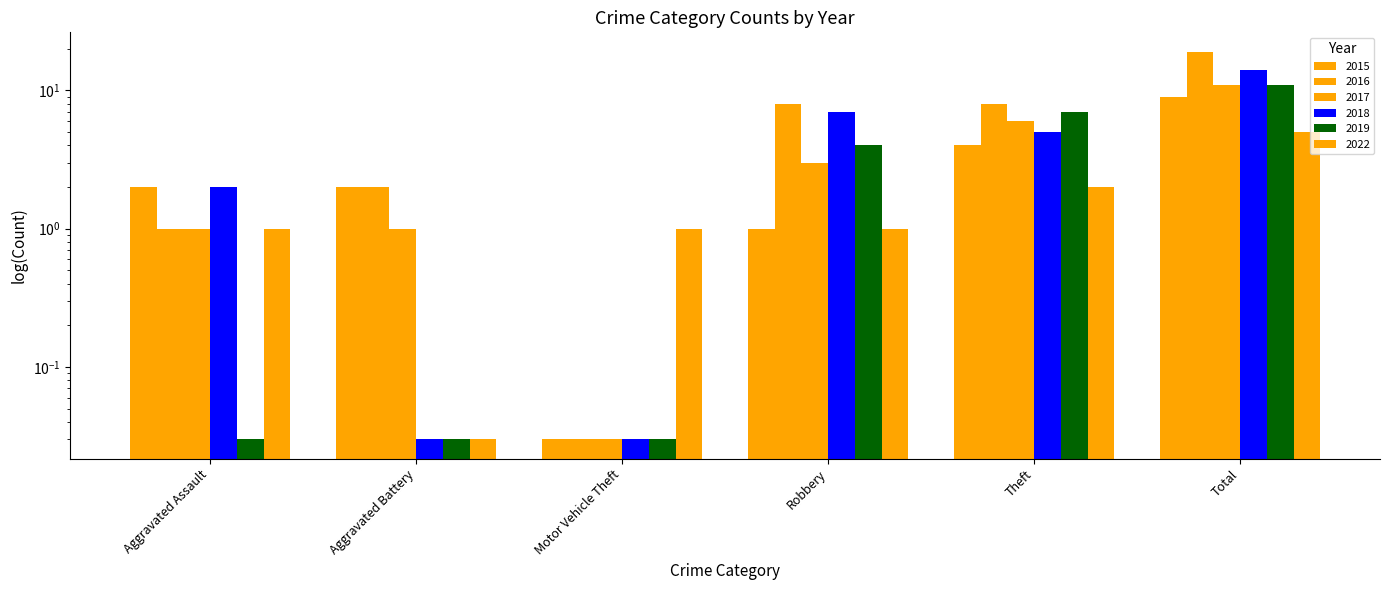

Between Robbery and Theft, which series saw the biggest shift?

2015